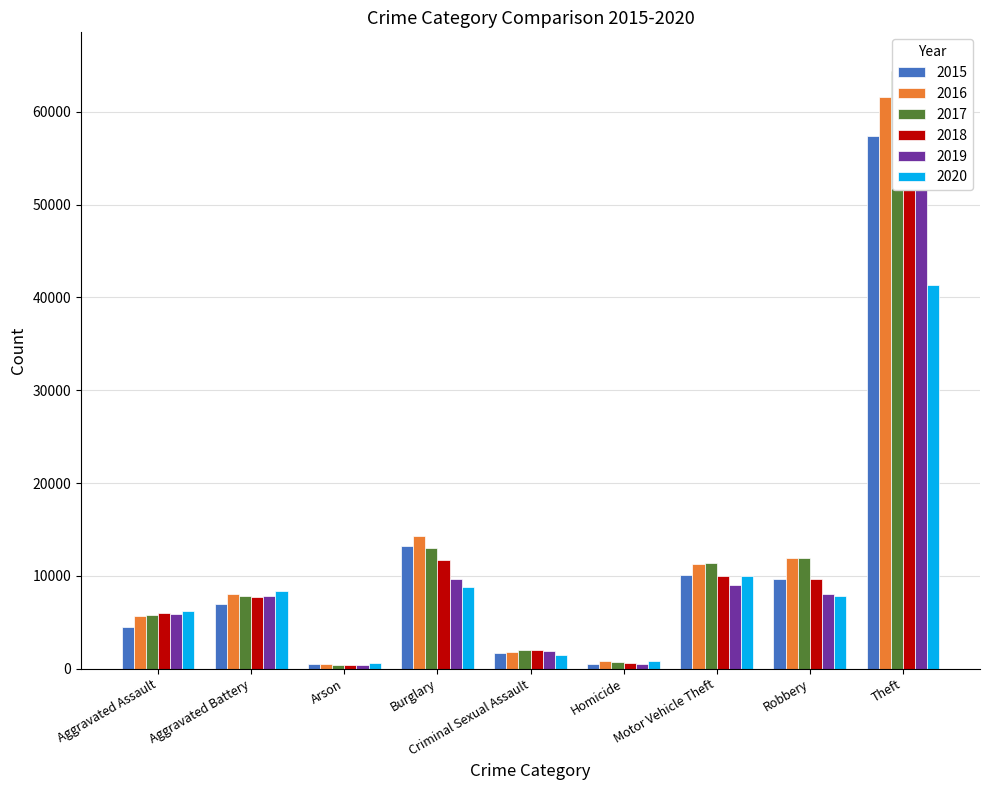

The 2016 series shows 8086 at Aggravated Battery. True or false?

True